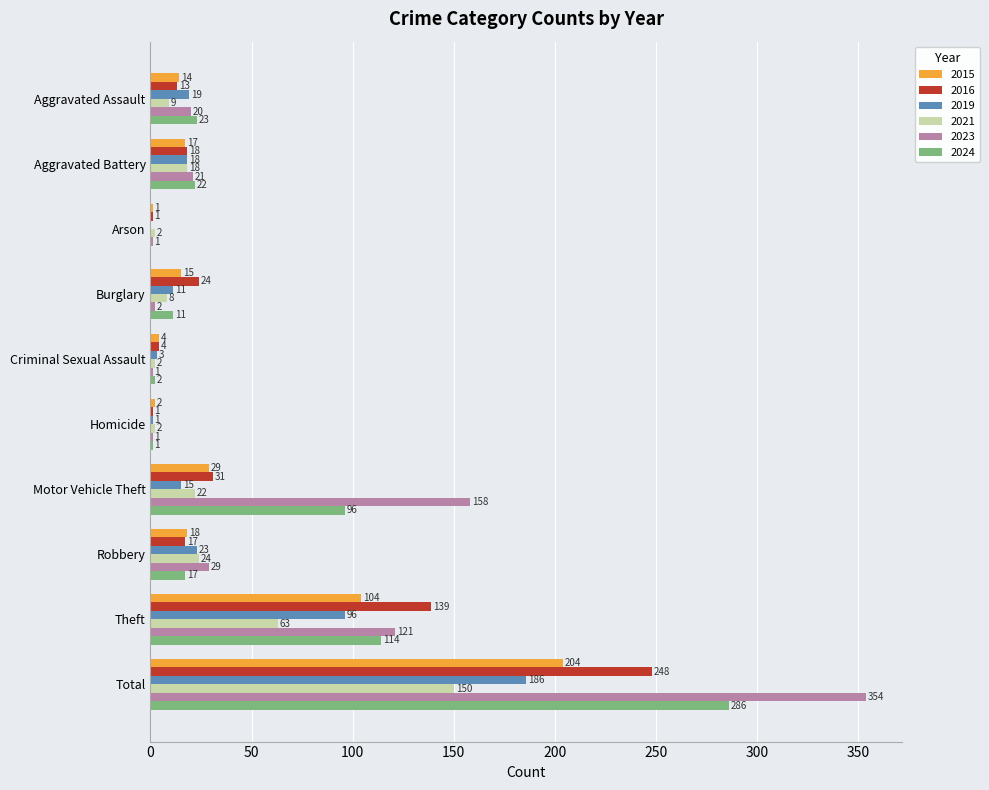

At which label does 2019 reach its peak?

Total